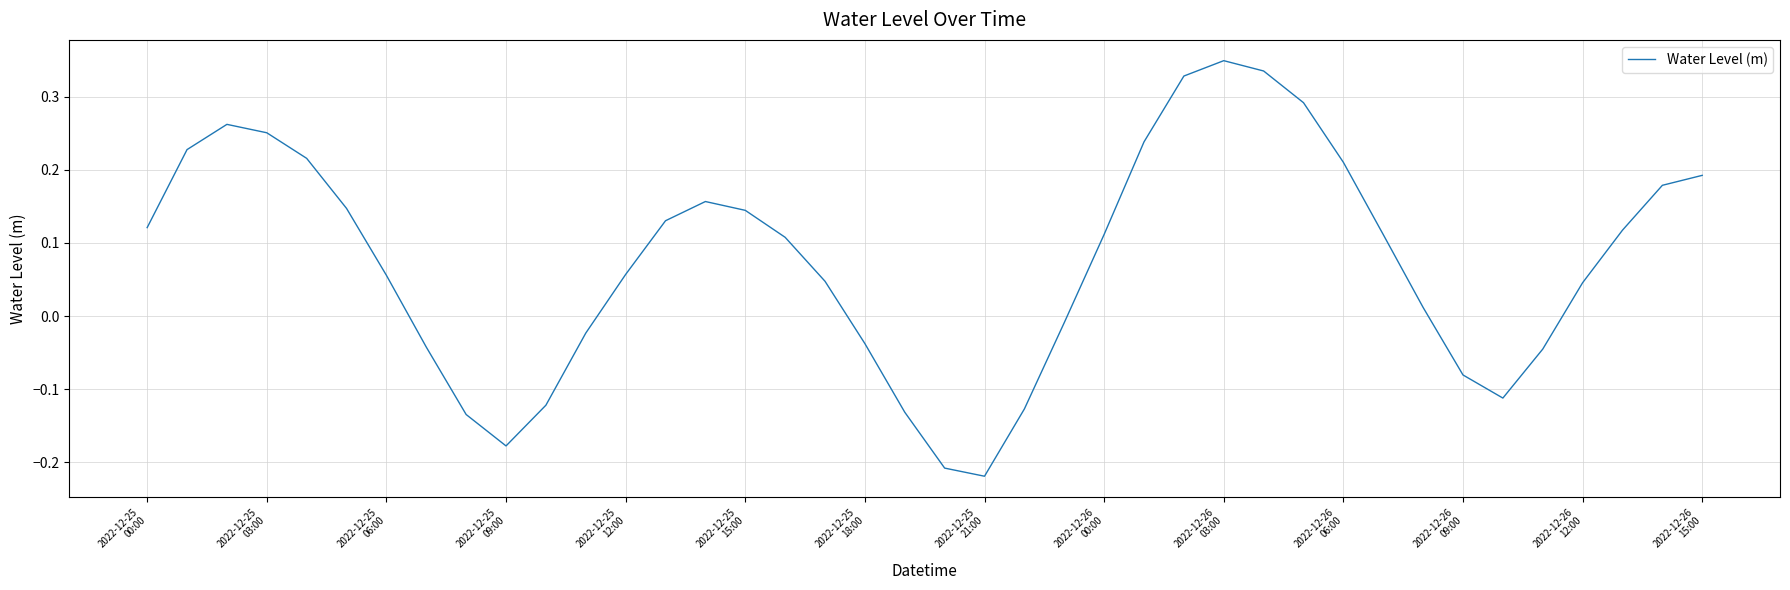

Is this an area chart (filled region under the line)?

No